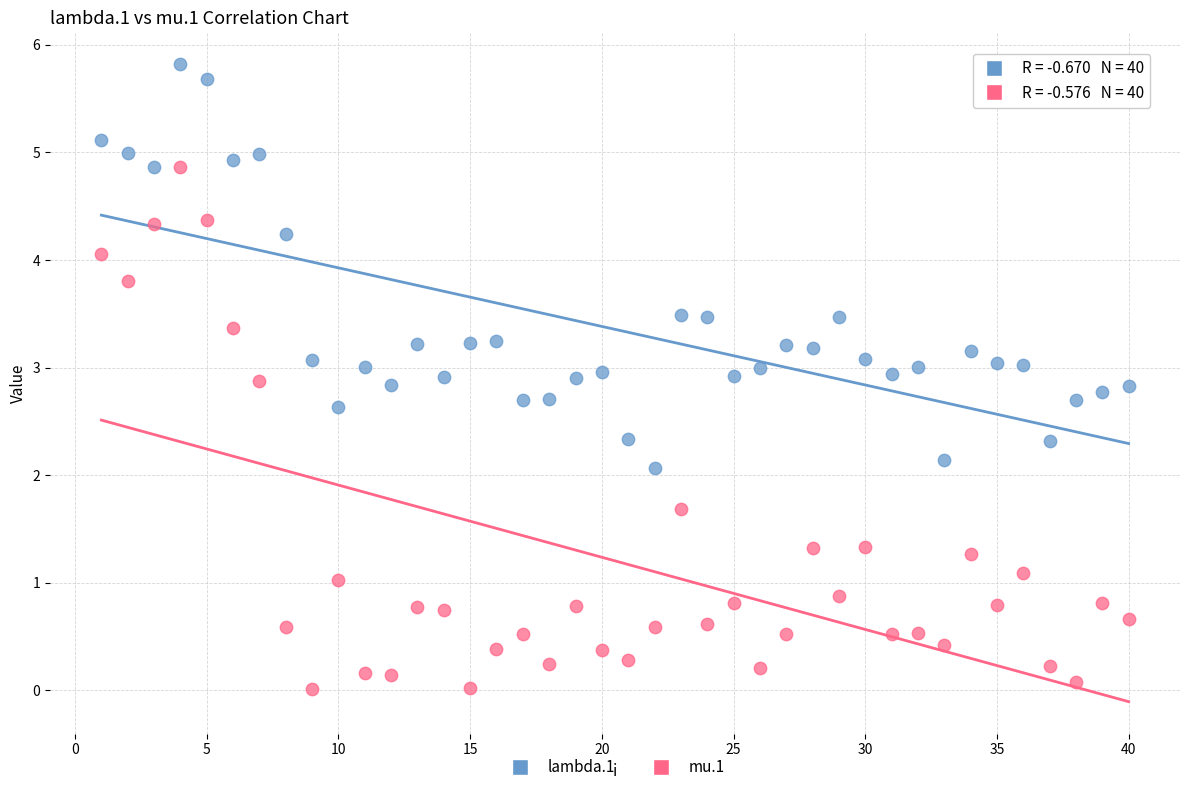

Which series contains the lowest Y value?

mu.1